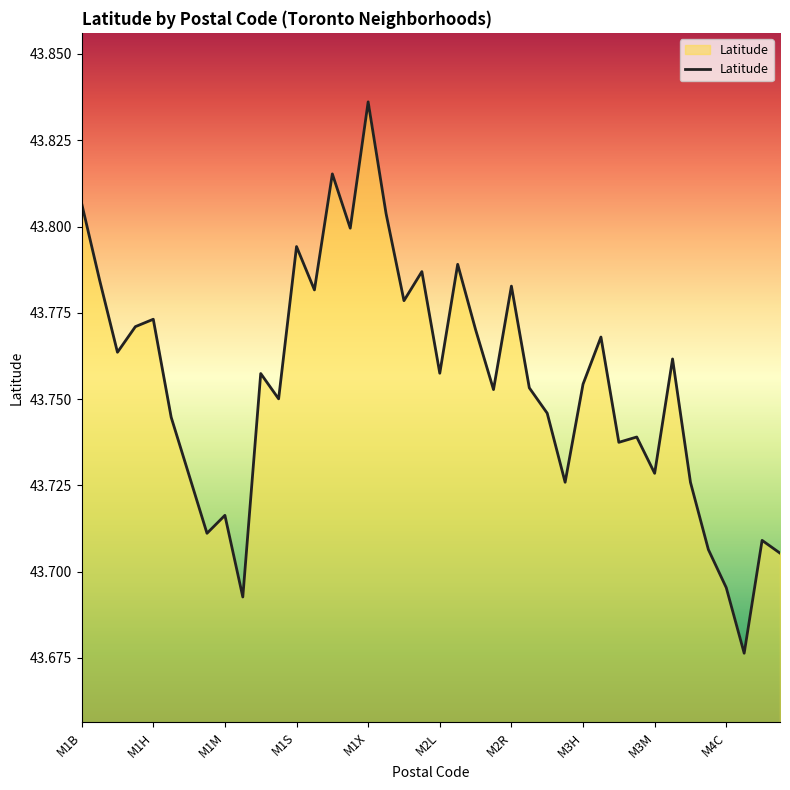

What is the average value?

43.8